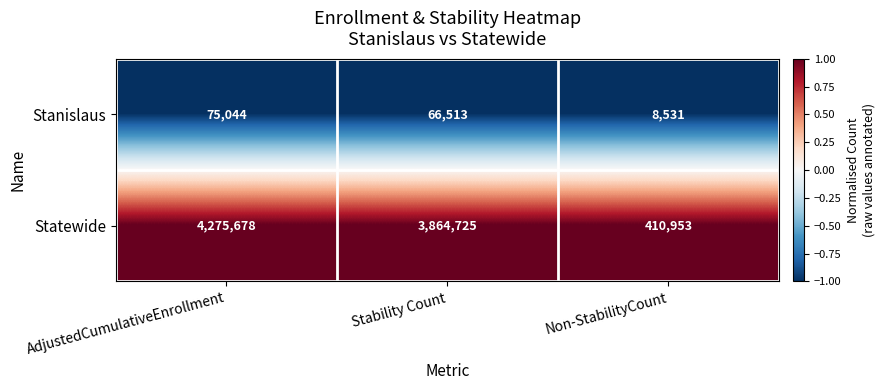

What is the difference between the highest and lowest values at Stability Count?

3798212